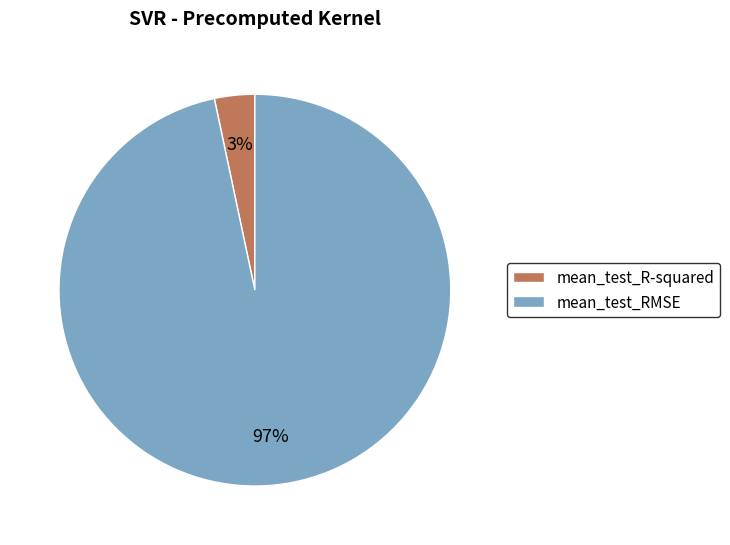

To the nearest percent, what is the average slice percentage?

50%